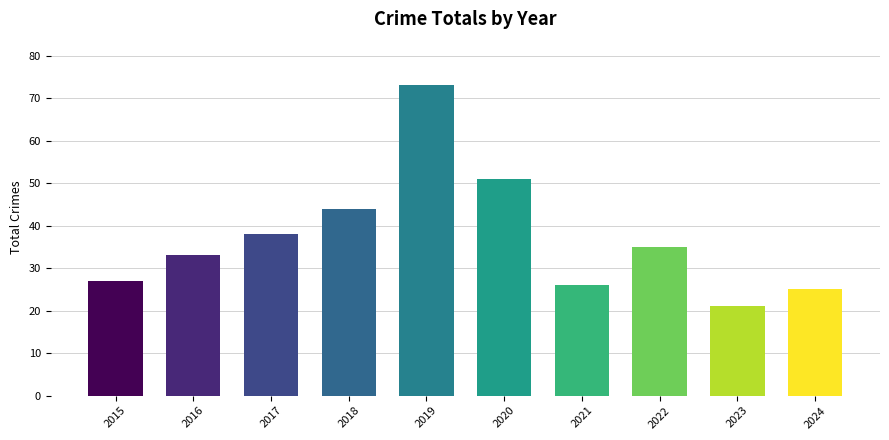

Reading left to right, what are all the values shown in this chart?

27	33	38	44	73	51	26	35	21	25